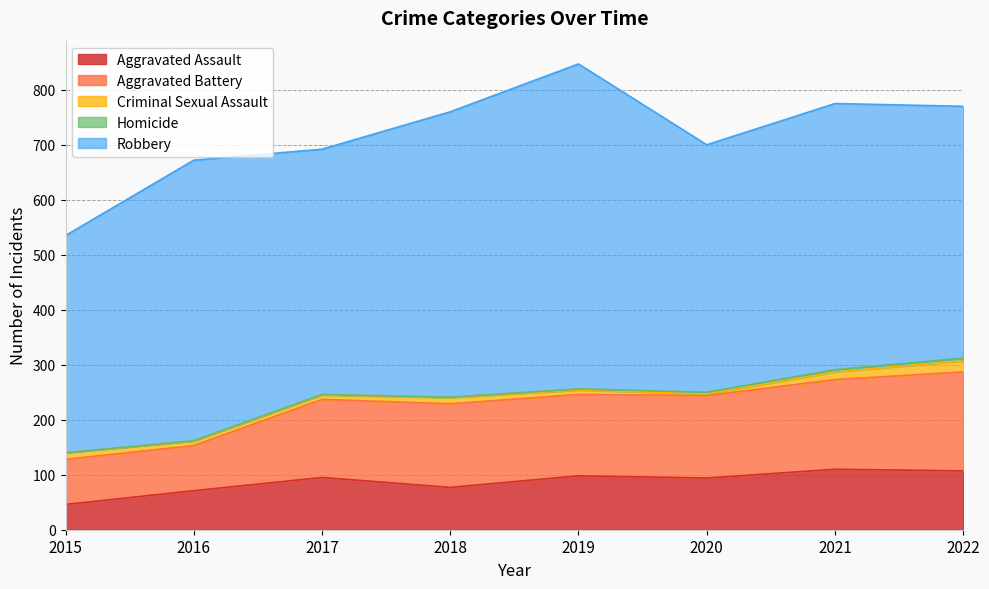

Which category has the highest value across all series?

2019